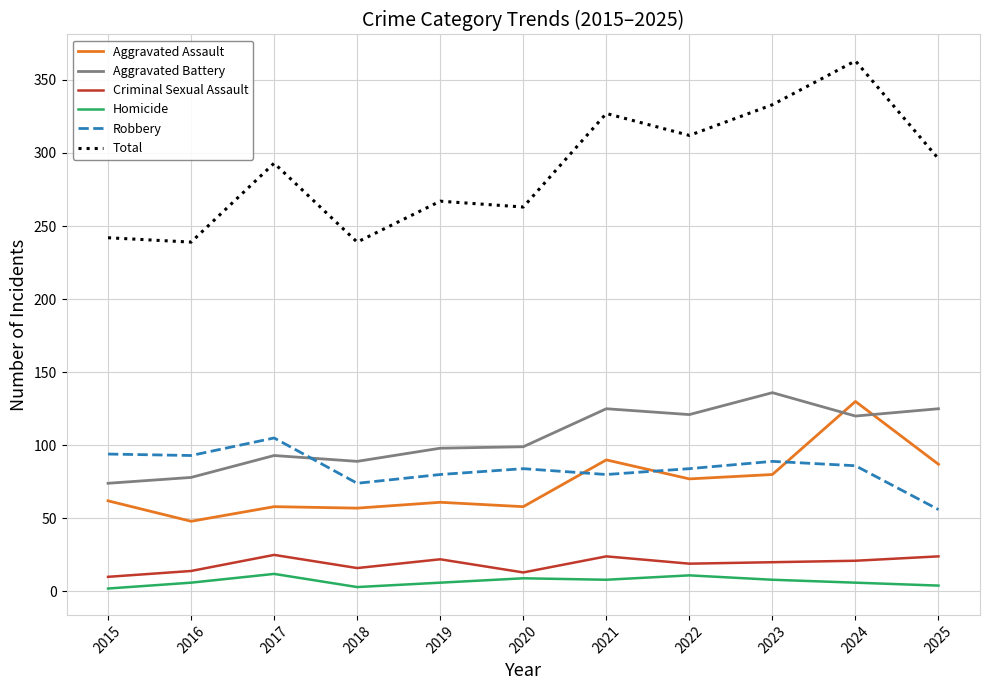

True or false: Criminal Sexual Assault and Aggravated Assault cross at least once.

False